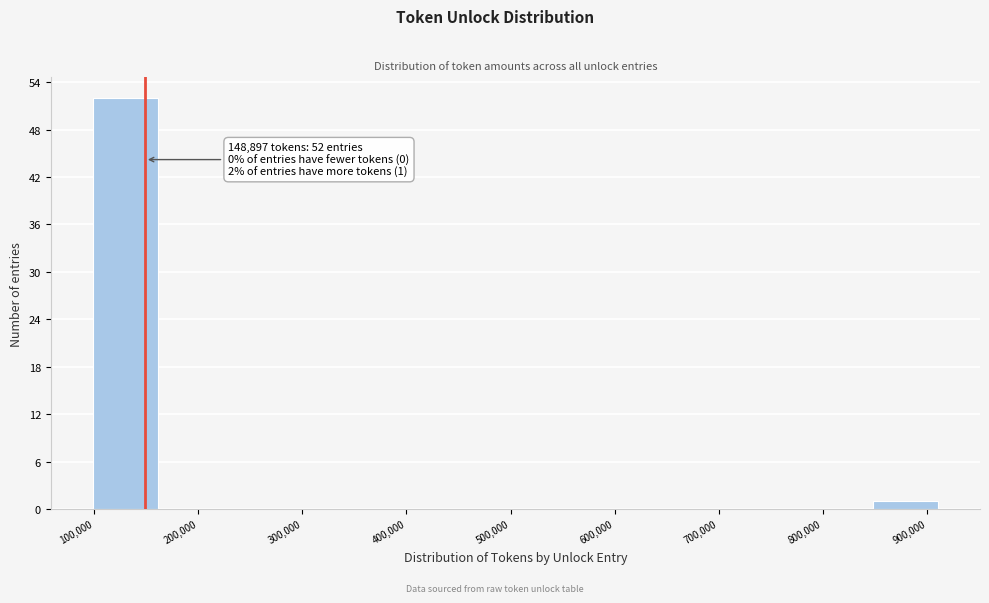

Which range on the x-axis has the tallest bar?

100000 to 160000